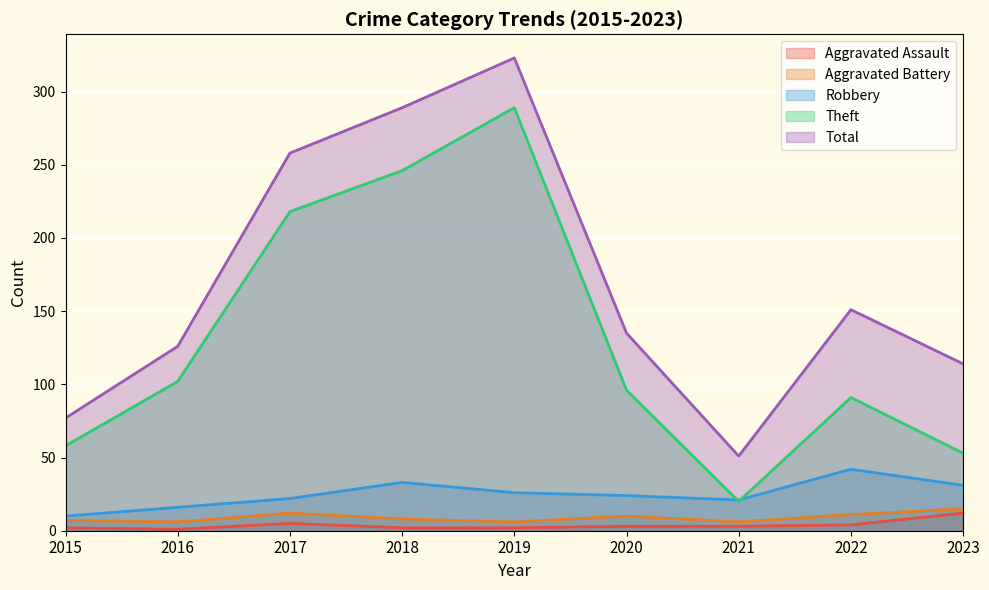

At which category is the sum across all series the highest?

2019